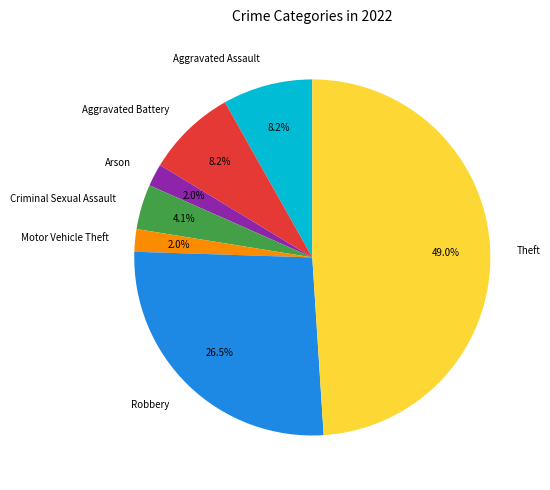

Count the number of slices in the pie.

7